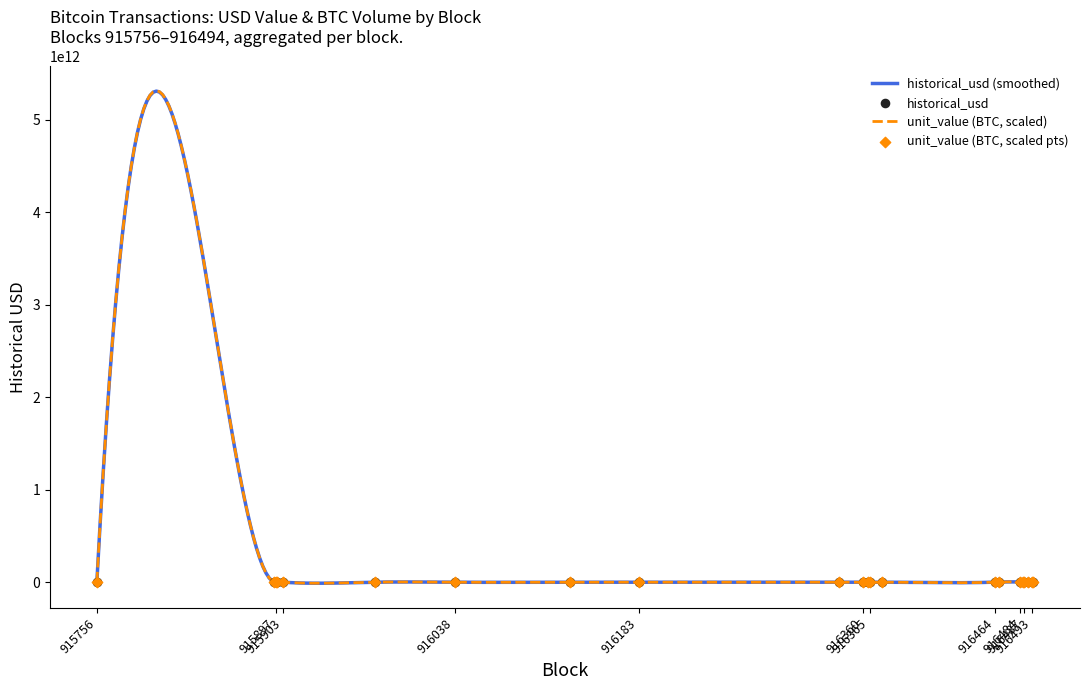

What is the total value across all series at 916493?

558220000.0